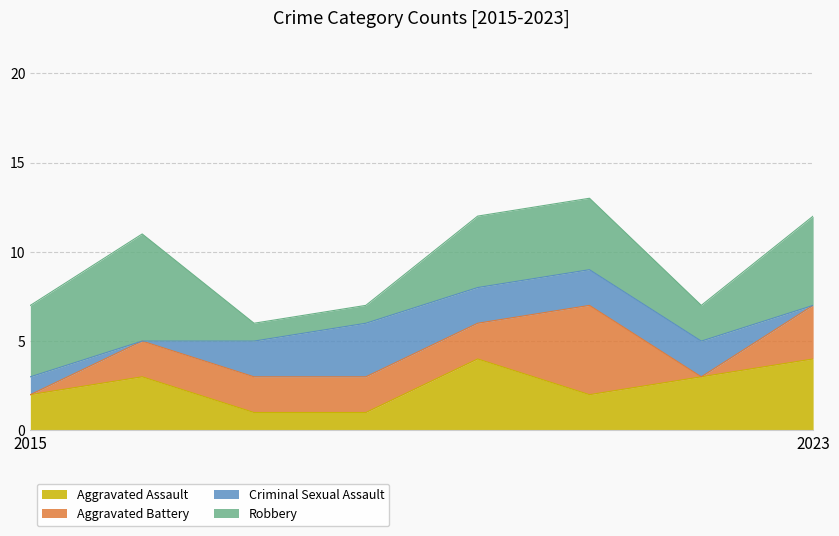

At how many categories does at least one series exceed 4?

3